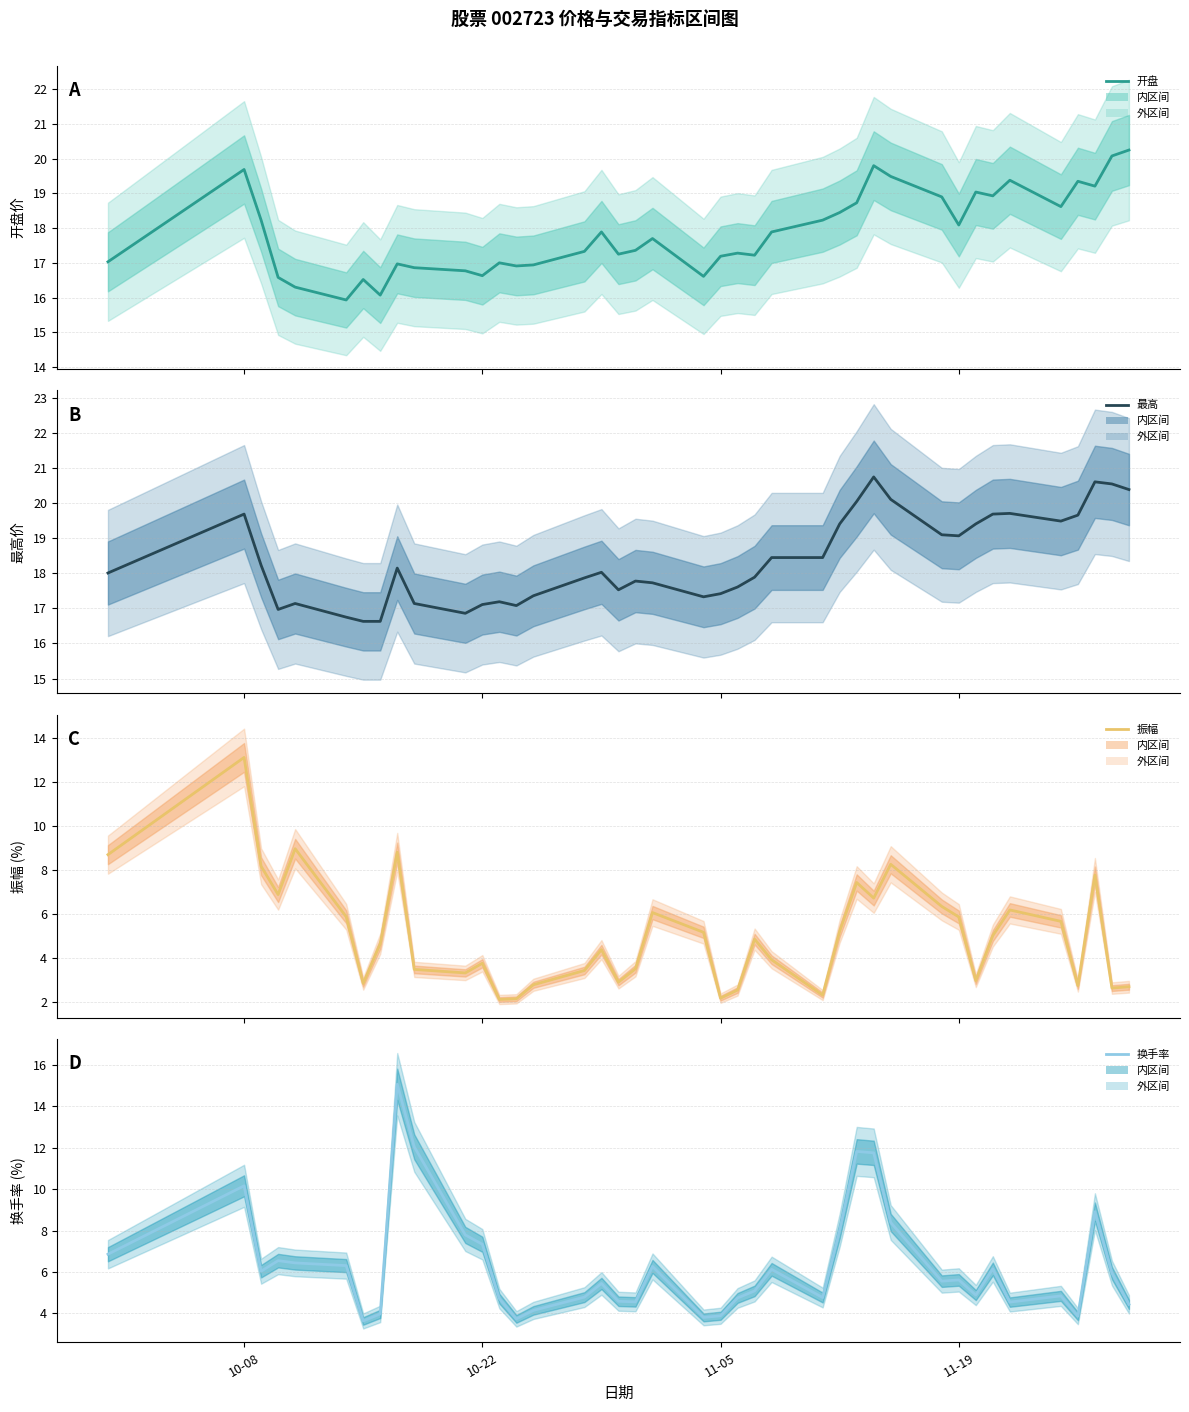

Which series ends up on top after the final intersection of 换手率 and 振幅?

换手率